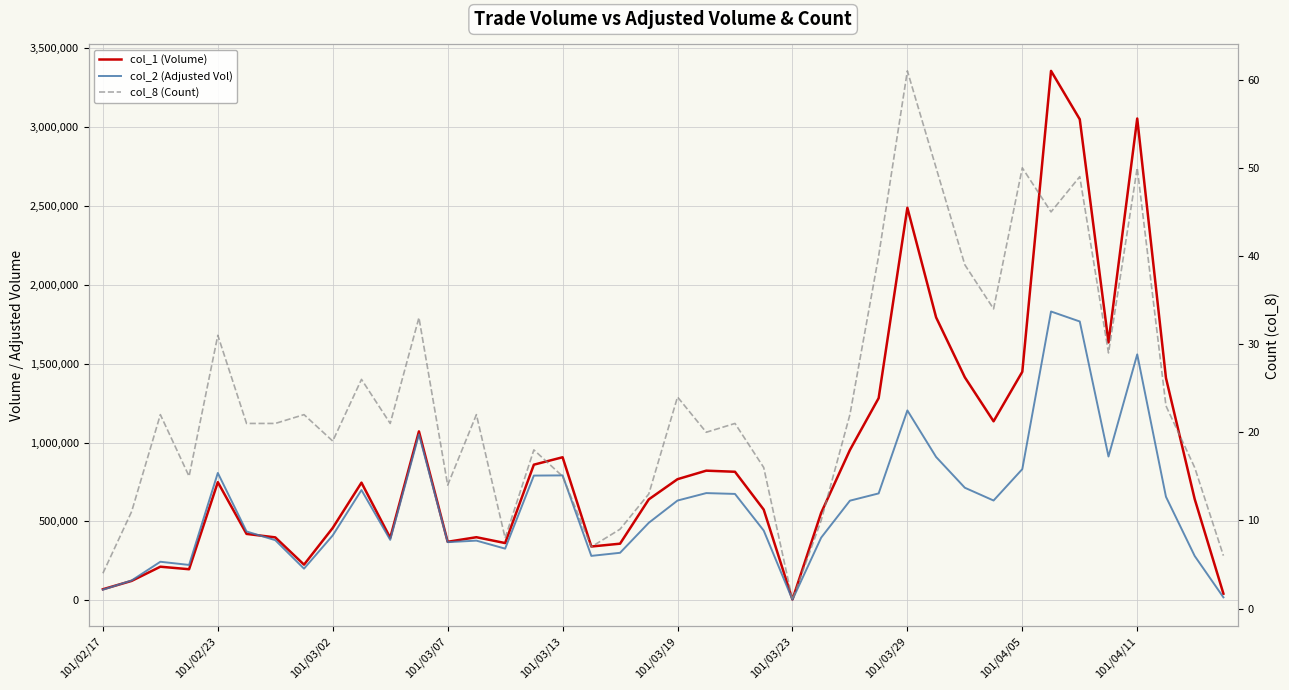

How many interior local valleys does the col_8 (Count) series have?

11